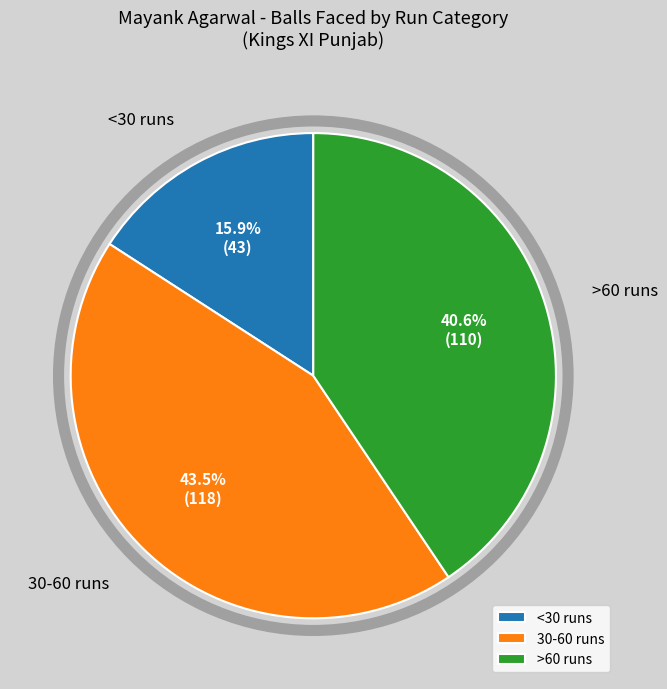

Is there any slice that represents more than half of the pie?

No